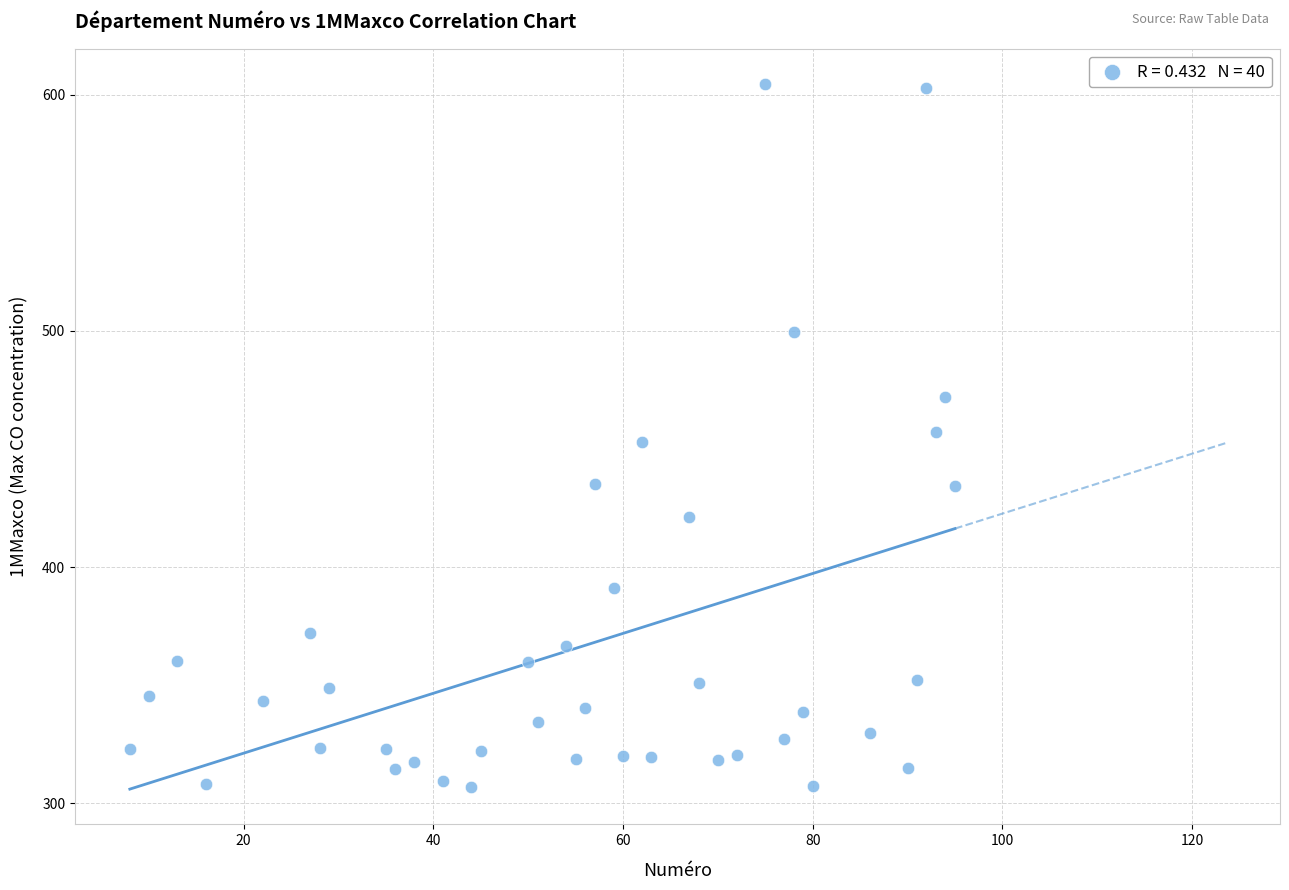

What is the range of Y values (max minus min)?

297.6